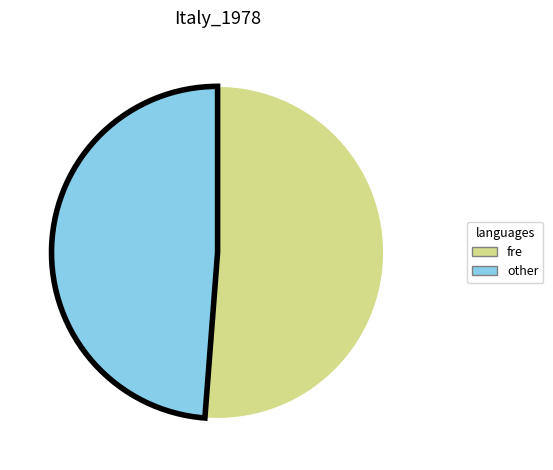

Is there a majority slice in this chart?

Yes